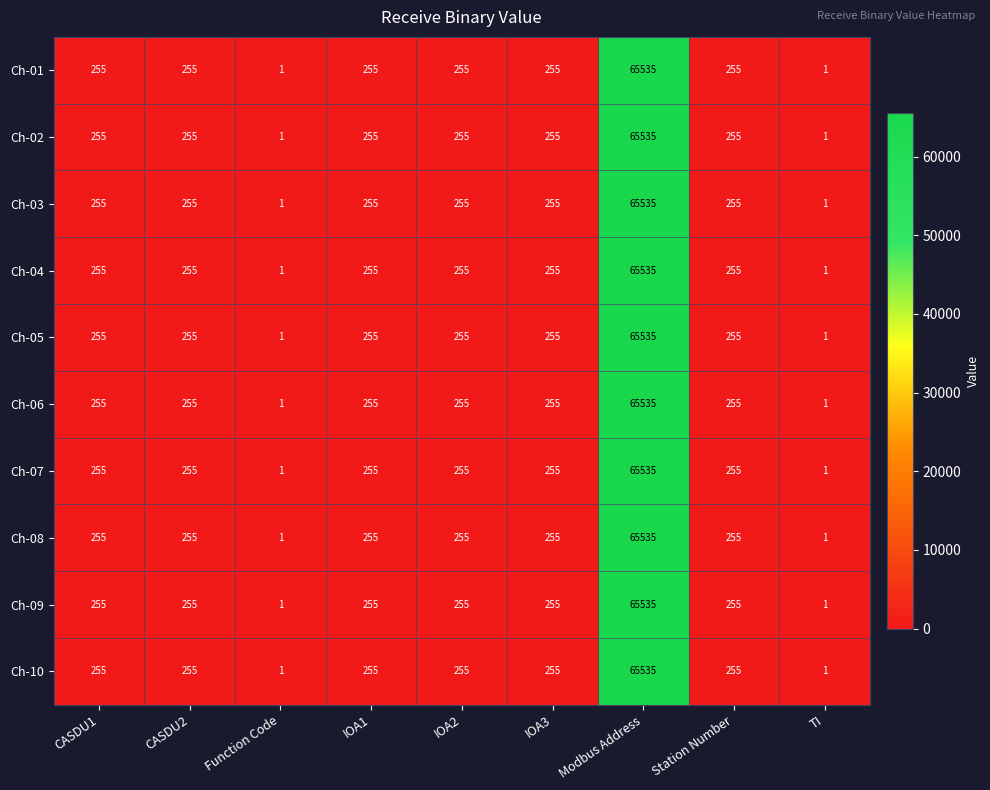

Read the Ch-08 value at Modbus Address.

65535